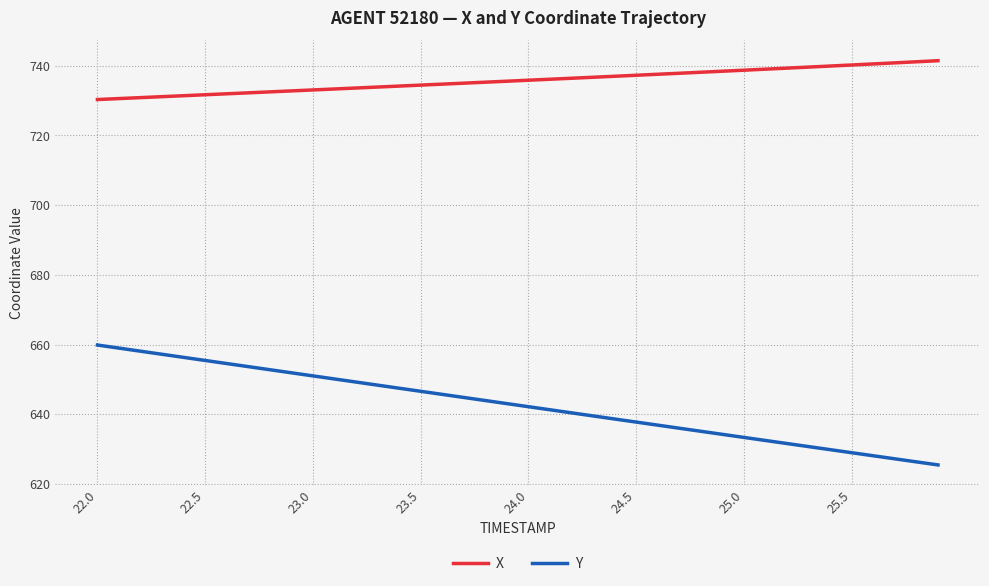

At how many categories does at least one series exceed 649?

40